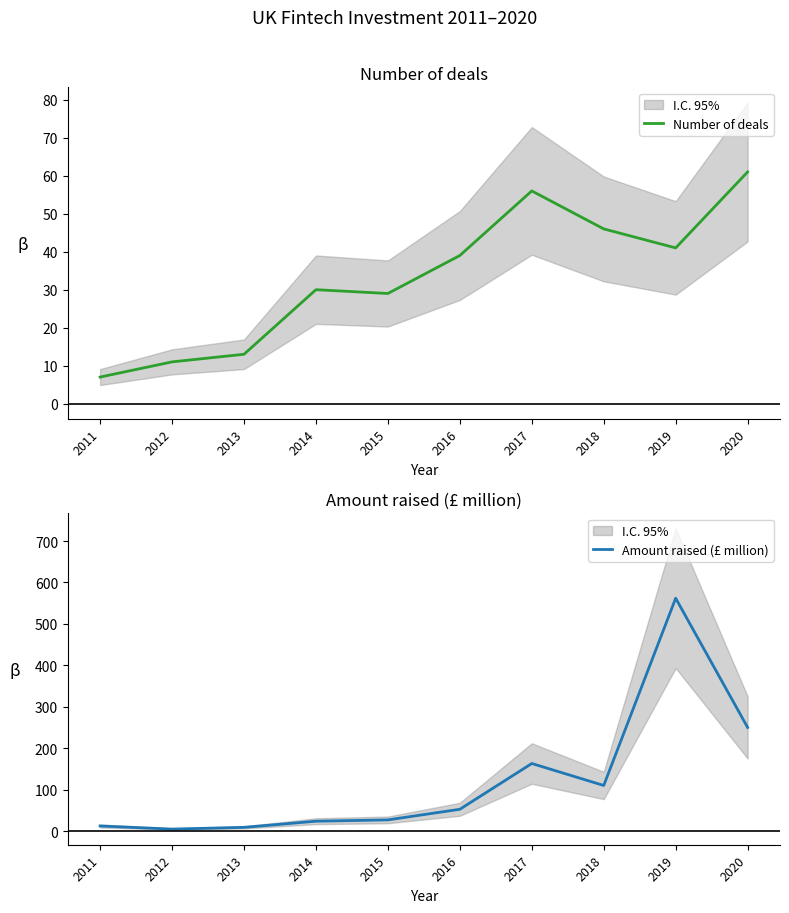

At which label does Number of deals reach its minimum?

2011